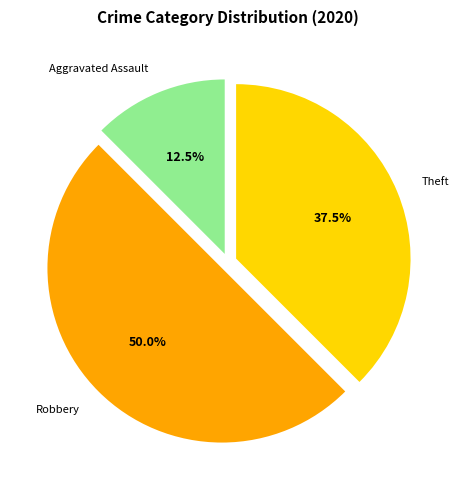

How many slices are in this pie chart?

3